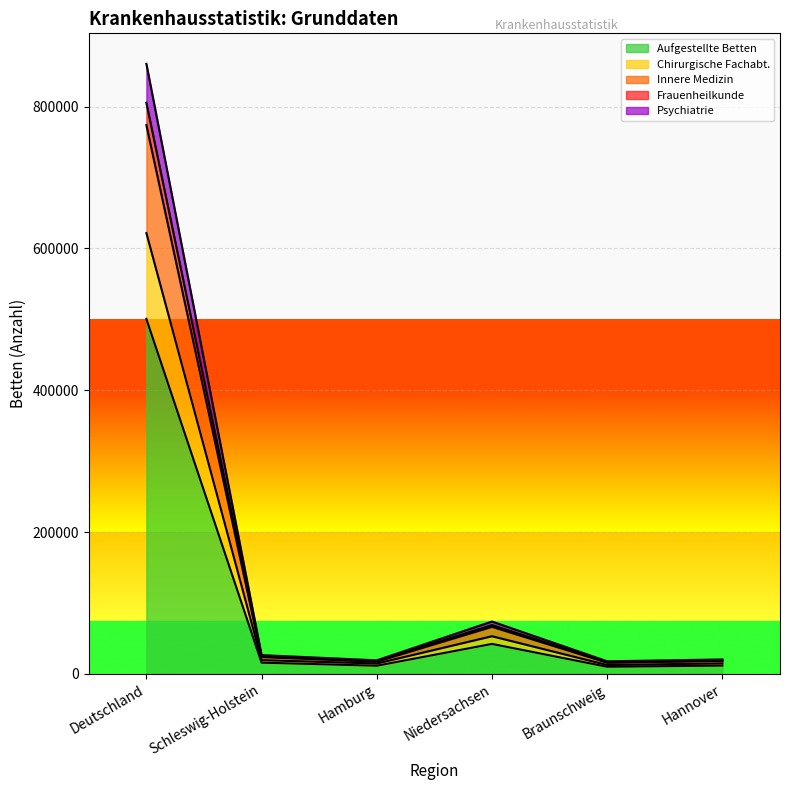

At which category is the sum across all series the highest?

Deutschland